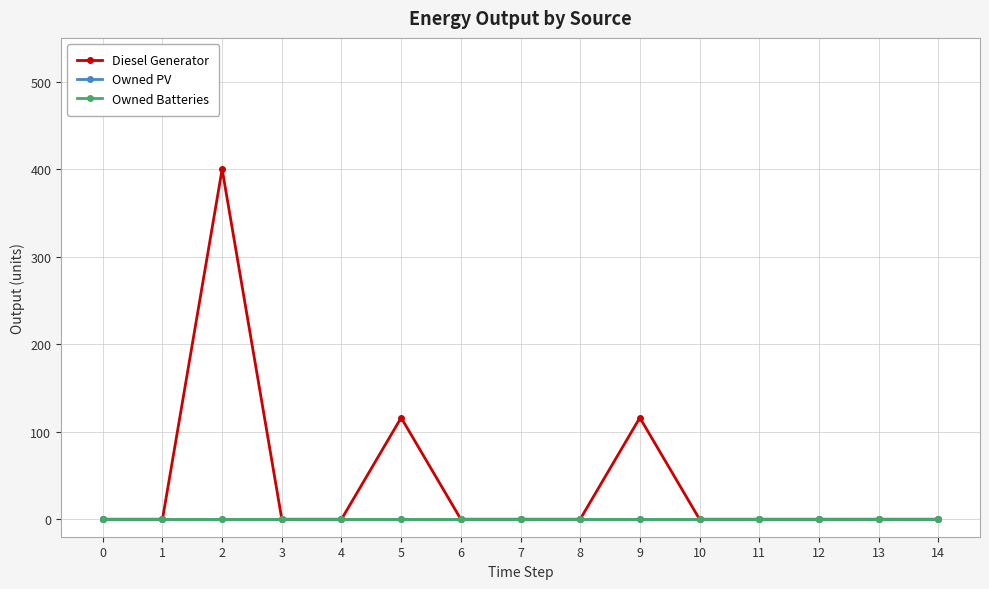

Is this an area chart (filled region under the line)?

No